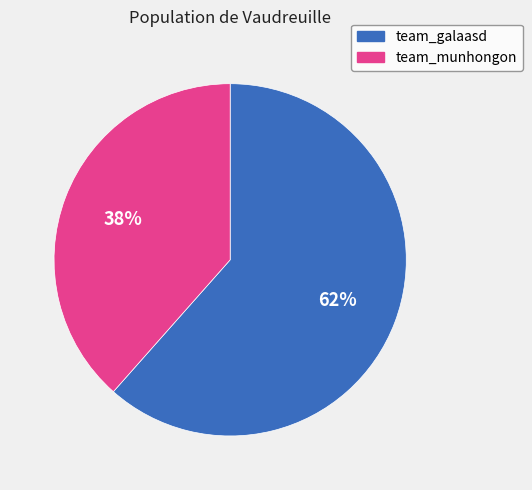

Which slice is the smallest?

team_munhongon